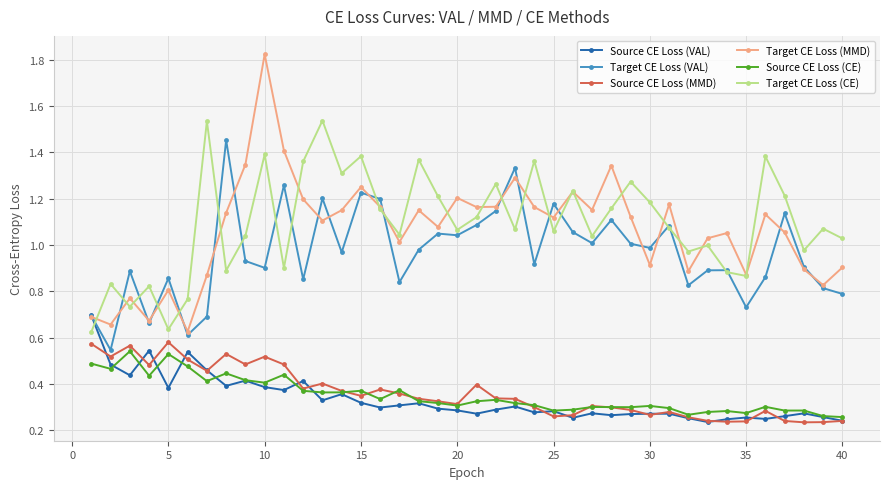

True or false: Target CE Loss (MMD) has more than 1 interior local peaks.

True